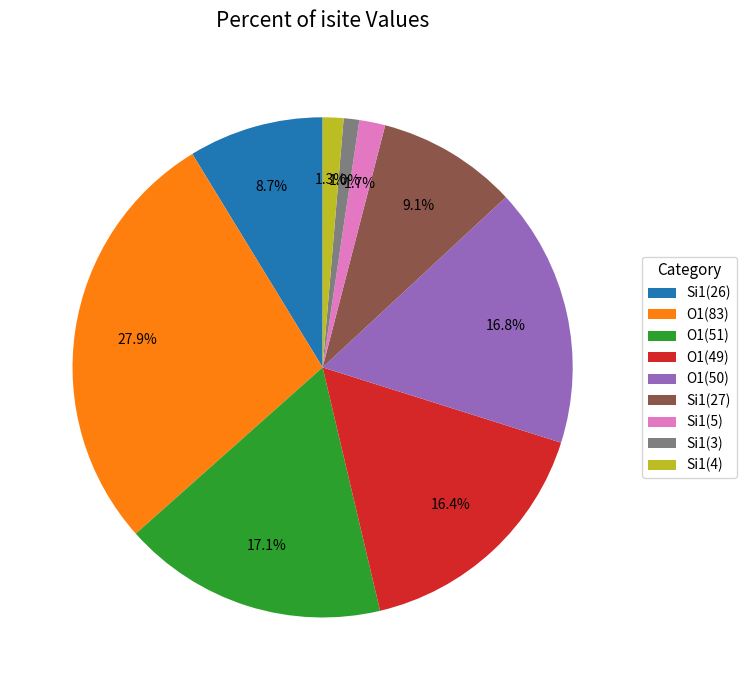

Which slice is the largest?

O1(83)